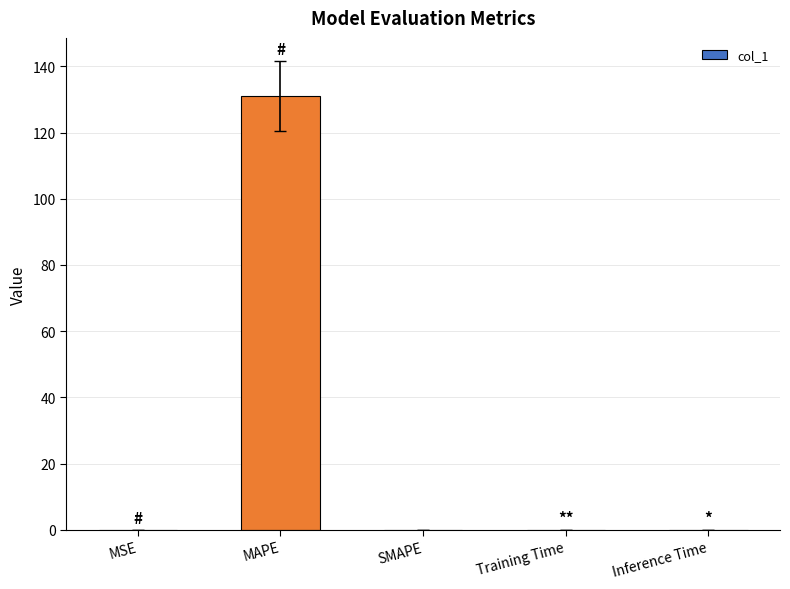

What is the sum of all values?

131.0